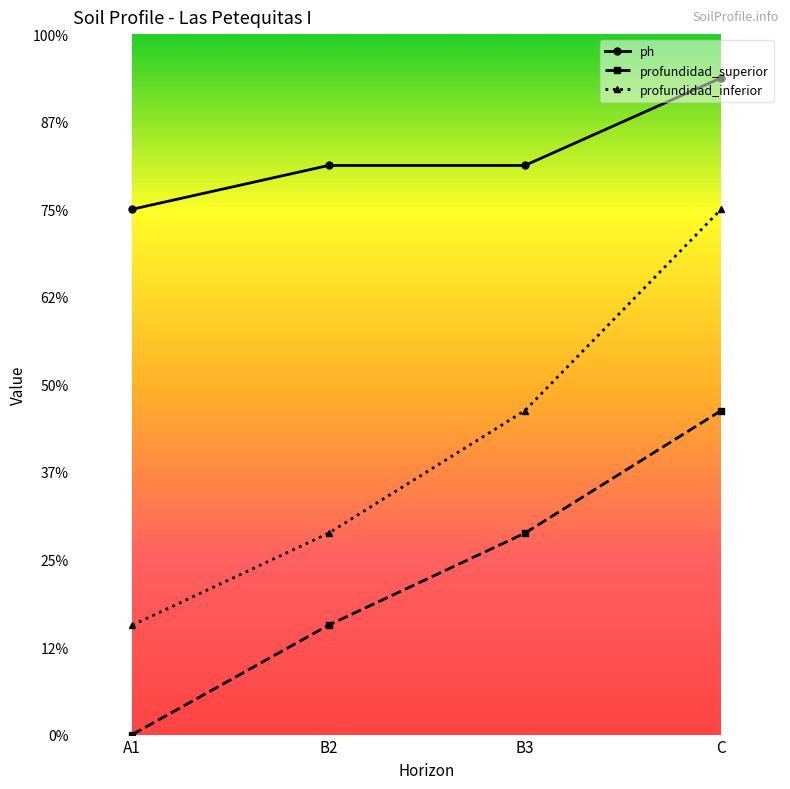

What value does the ph series have at C?

7.5